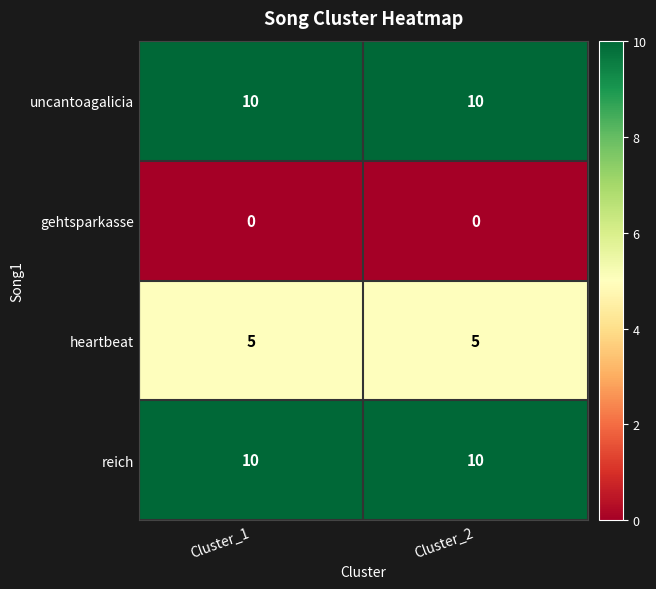

How many distinct data groups are displayed?

4